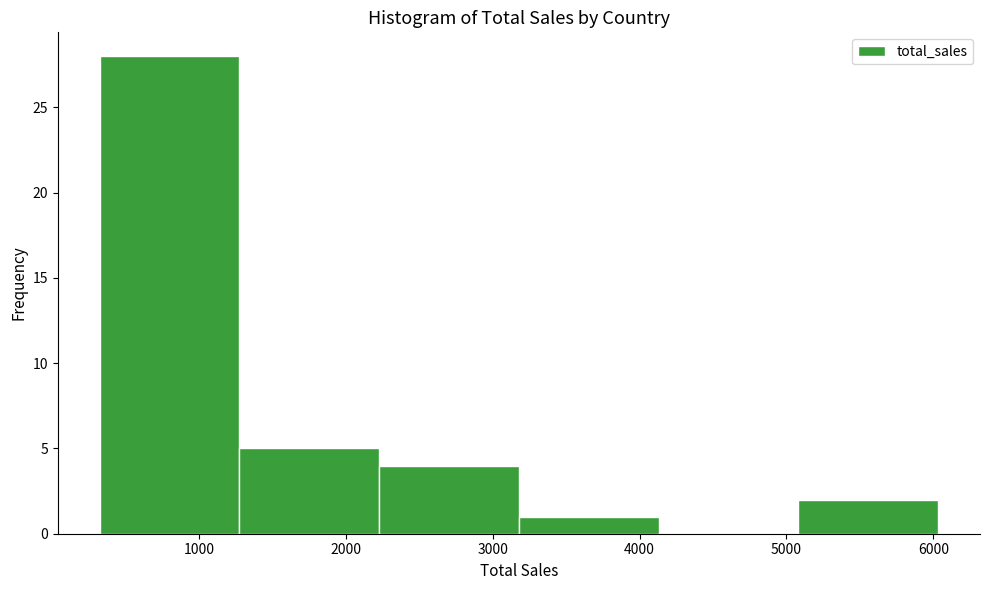

Reading left to right, transcribe this chart: for each bar, give the range it covers on the x-axis and its height. Neither the bar edges nor the heights are printed on the chart, so give them approximately, as read against the axes.

300 to 1300: 28
1300 to 2200: 5
2200 to 3200: 4
3200 to 4100: 1
4100 to 5100: 0
5100 to 6000: 2